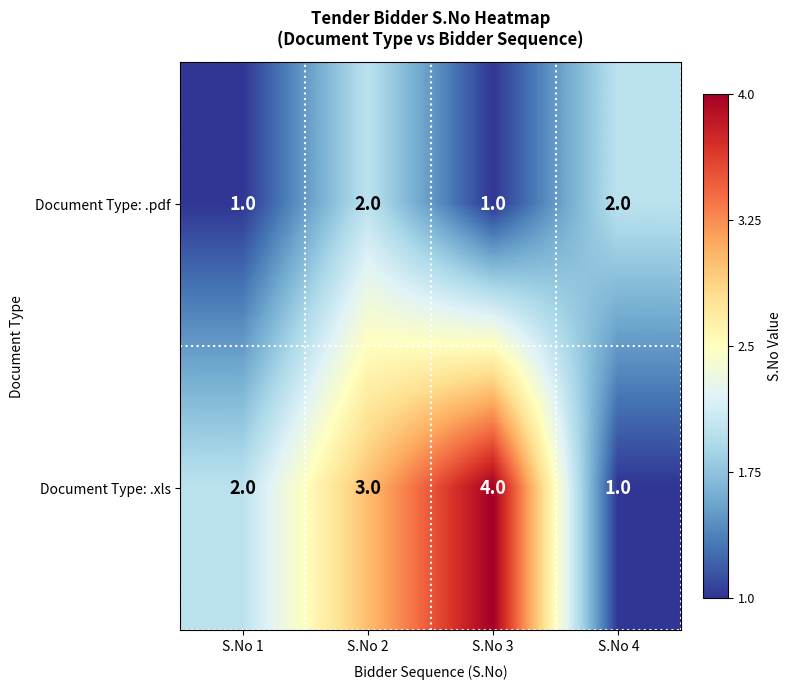

Count the Document Type: .pdf values in the range 1 to 2.

4